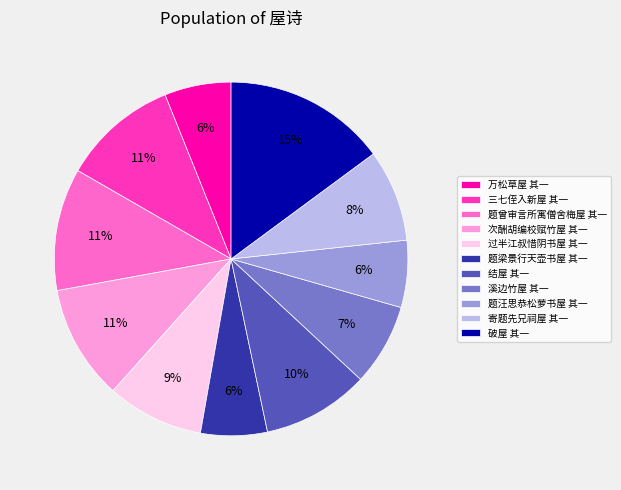

Do 次酬胡编校赋竹屋 其一 and 题汪思恭松萝书屋 其一 together represent more than half of the pie?

No